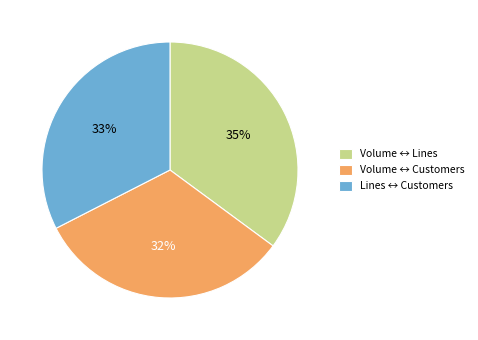

Does Lines ↔ Customers represent more than half of the total?

No